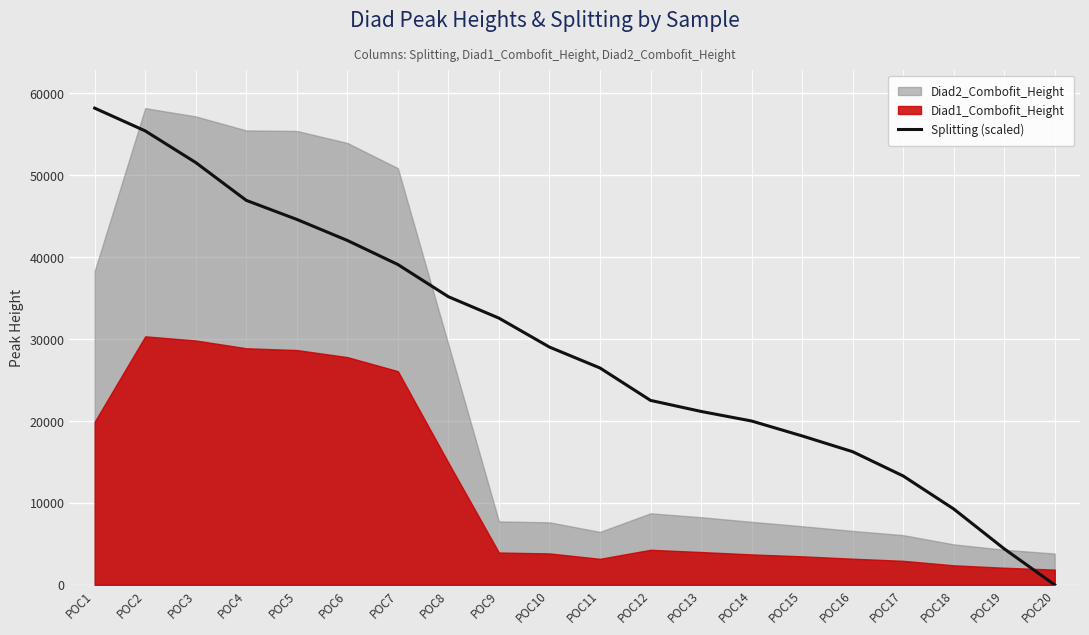

What is the average value?

29317.9